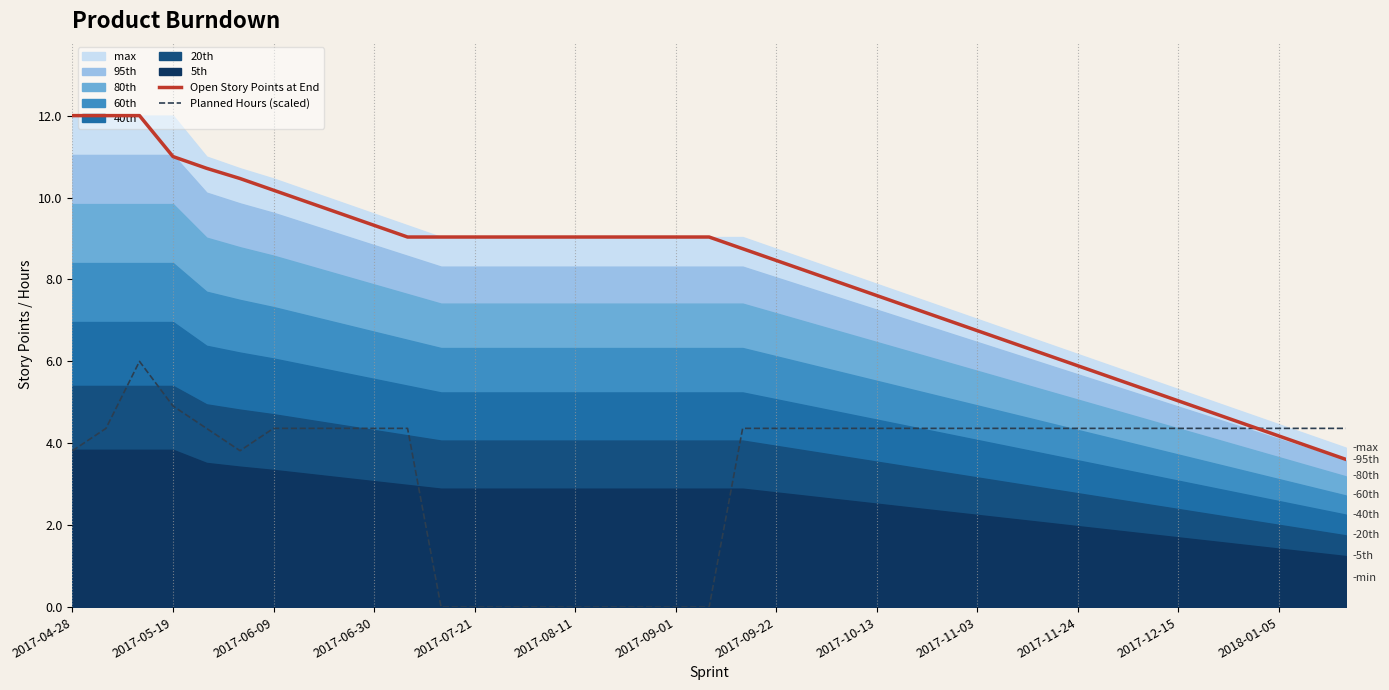

Is it true that Open Story Points at End equals 6.0 at 20?

False